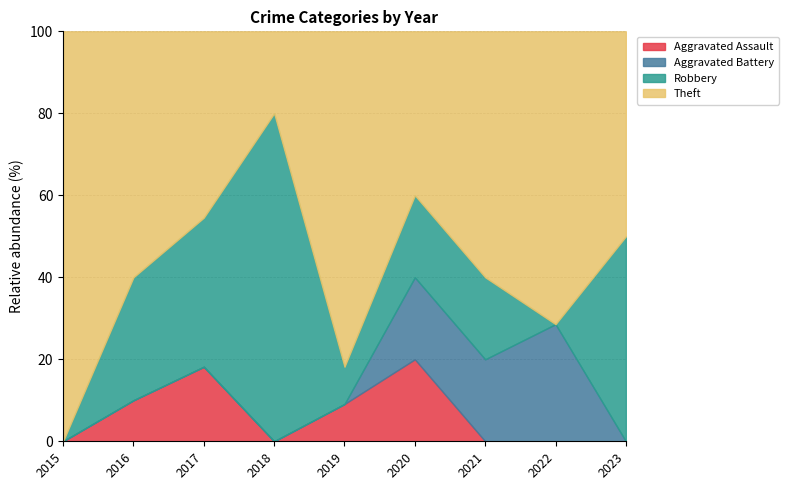

True or false: Theft has a value of 5 at 2015.

False